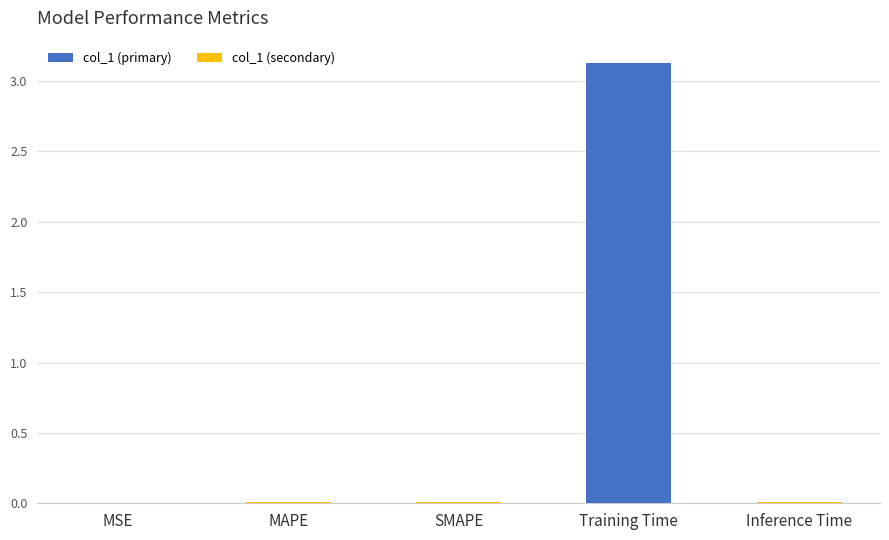

Which label corresponds to the largest value in the chart?

Training Time